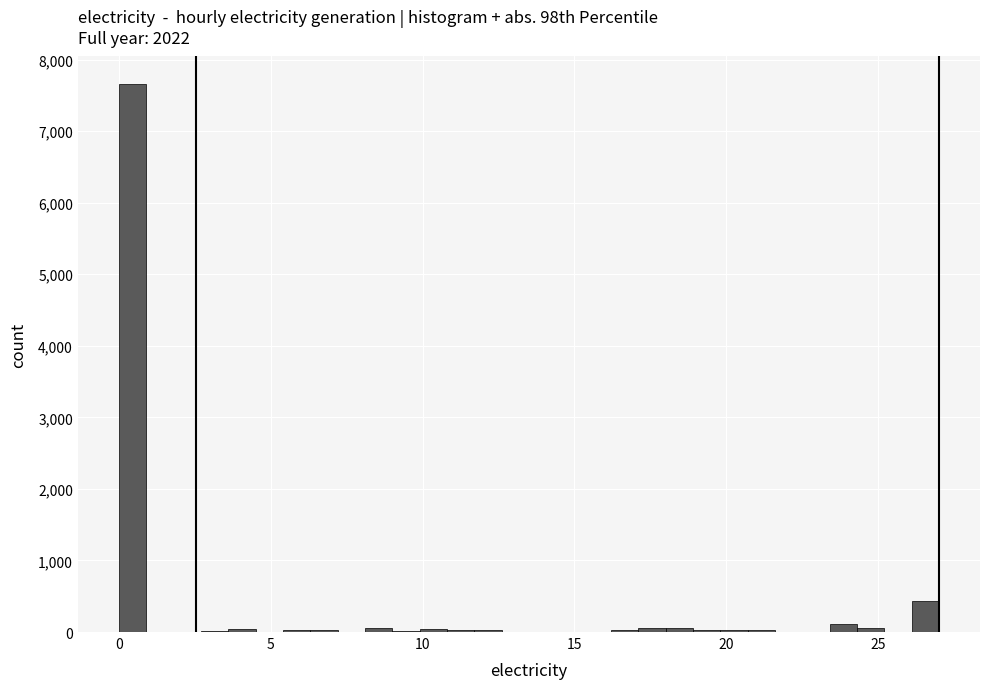

Around what value on the x-axis is the tallest bar? Give the approximate position of its centre, as read against the axis.

0.5